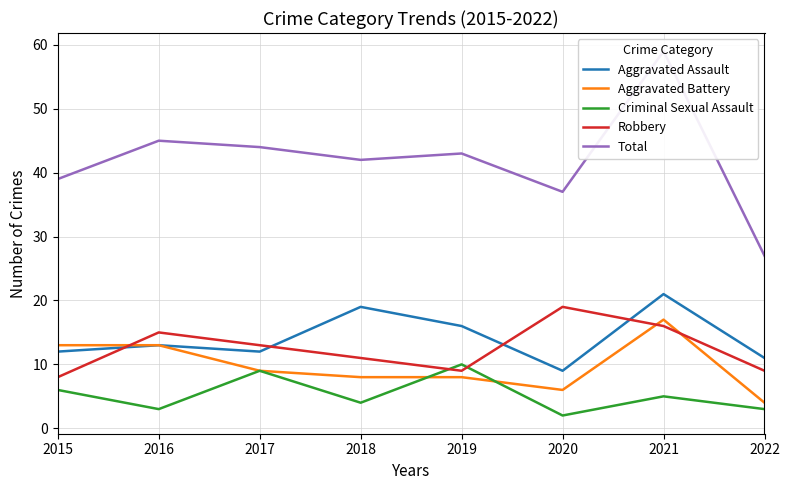

What is the maximum value shown in the chart?

59